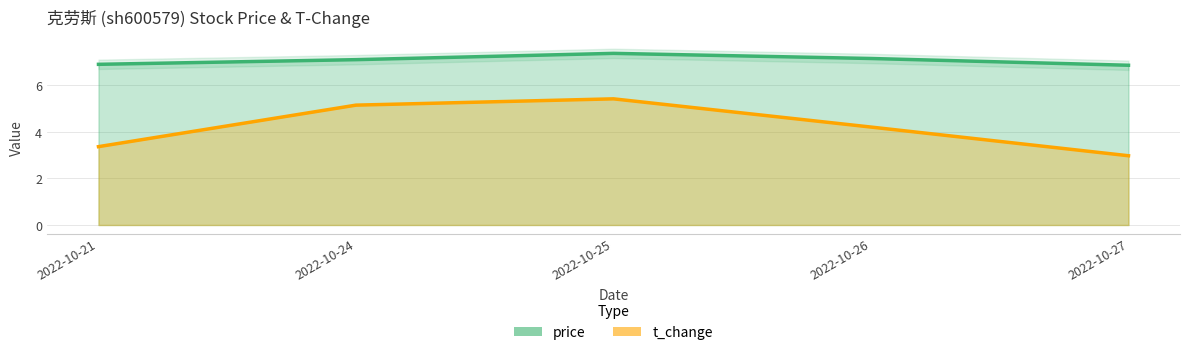

How many values in the price series exceed 7?

3